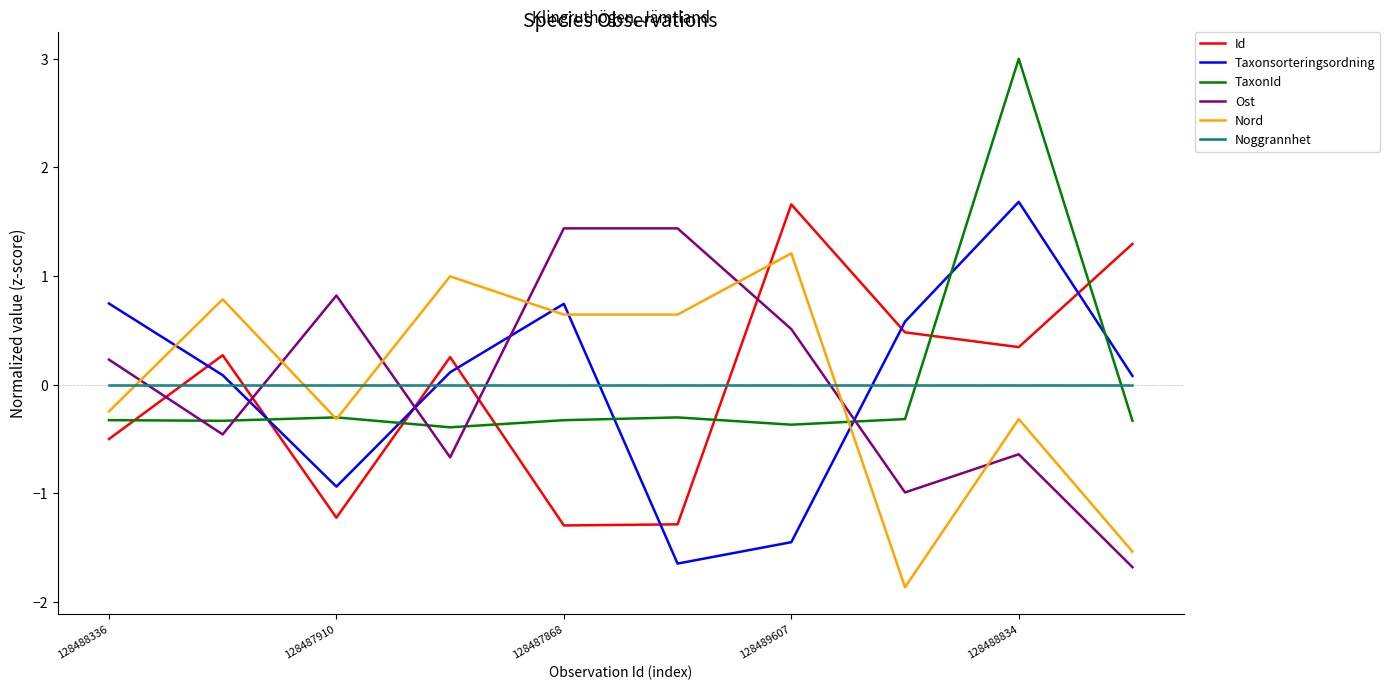

How many intersections are there between Nord and Ost?

7